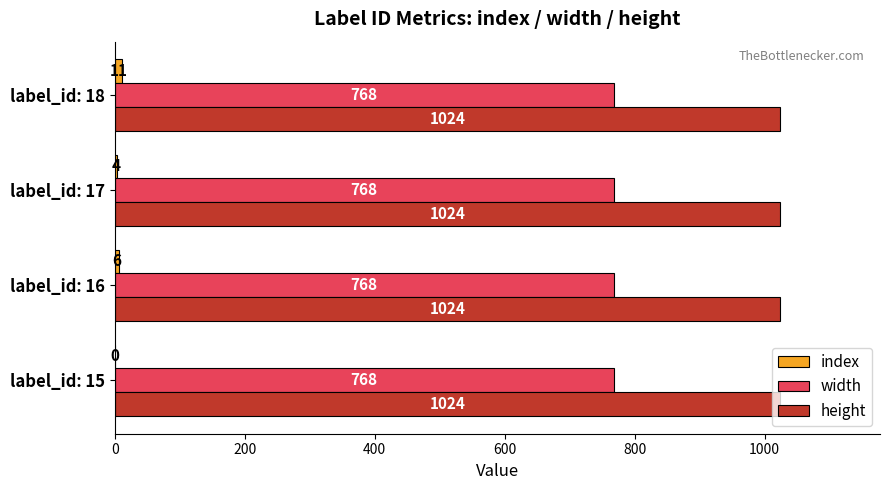

The width series shows 1369 at label_id: 18. True or false?

False